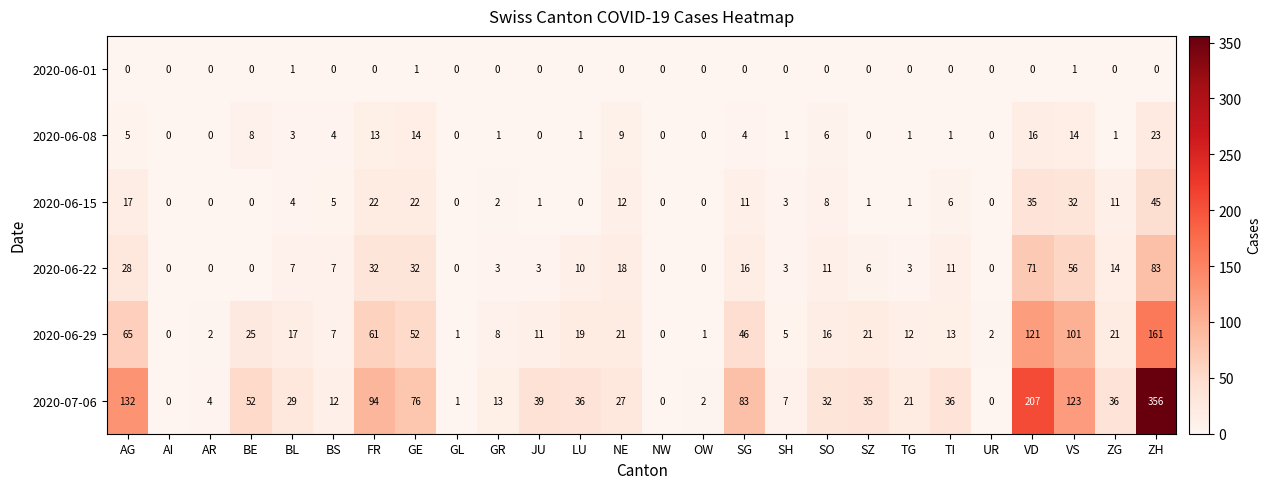

Which series has the largest total across all categories?

2020-07-06